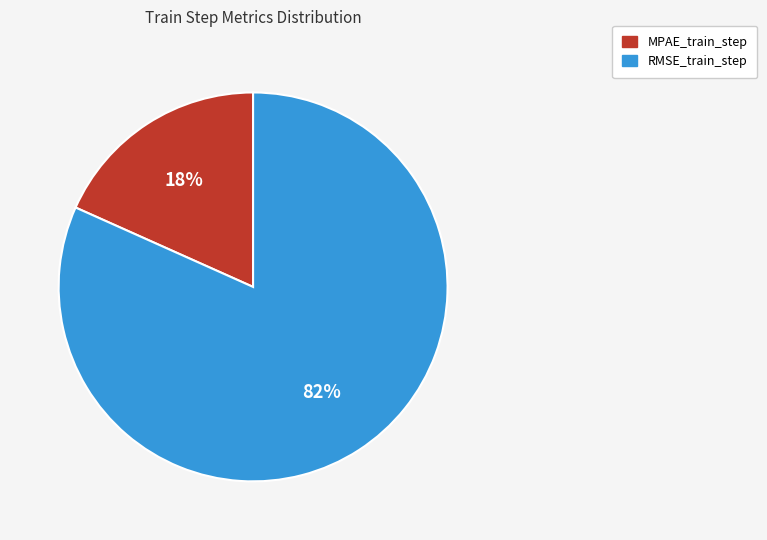

Is there any slice that represents more than half of the pie?

Yes